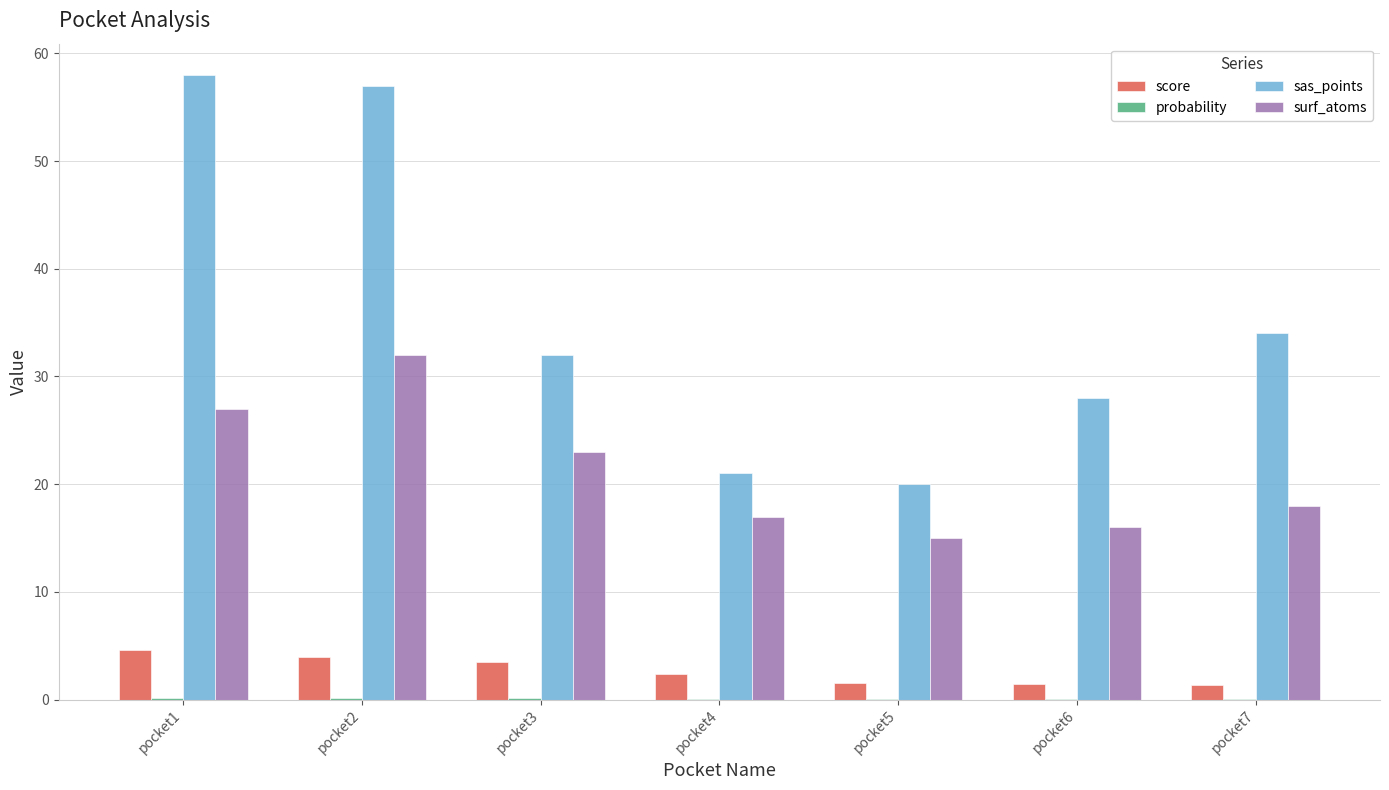

What is the greatest value displayed?

58.0